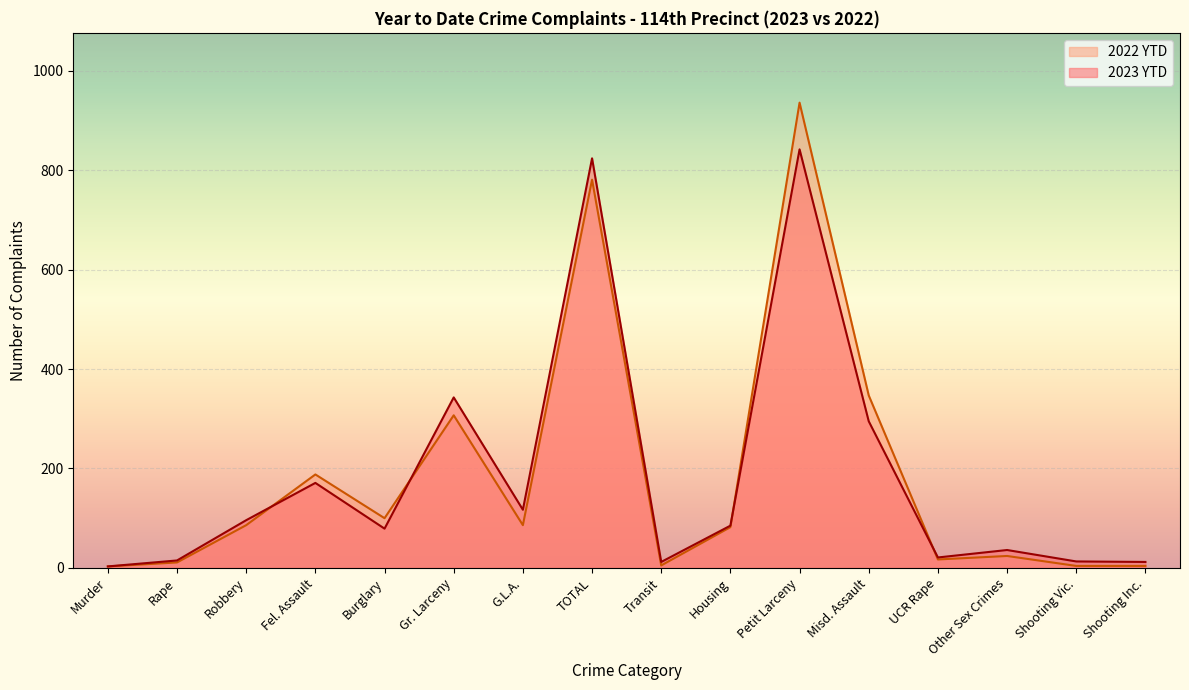

Which label corresponds to the largest value in the chart?

Petit Larceny